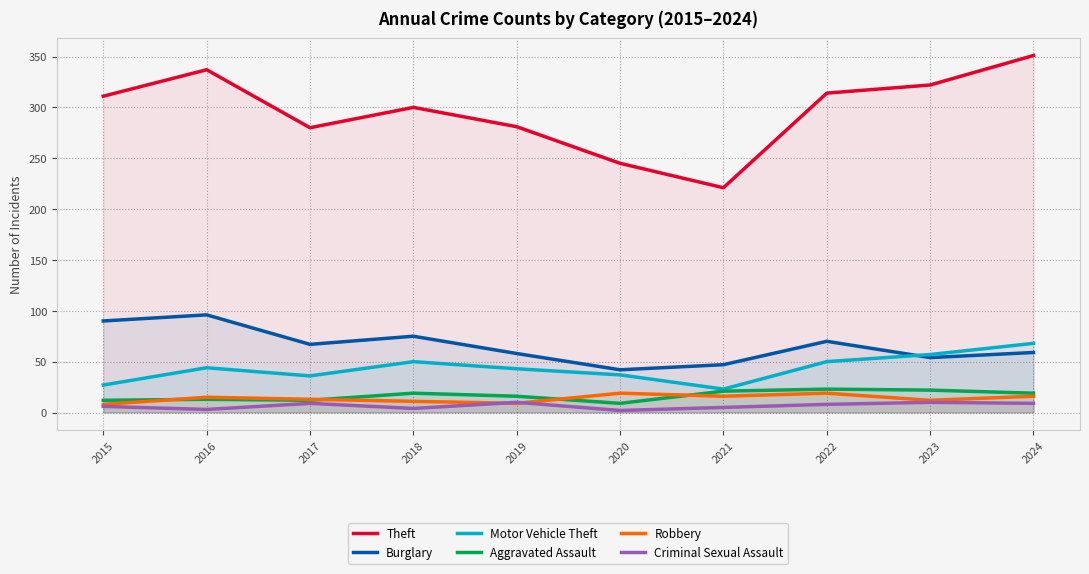

What are all the series names shown in the legend?

Theft, Burglary, Motor Vehicle Theft, Aggravated Assault, Robbery, Criminal Sexual Assault